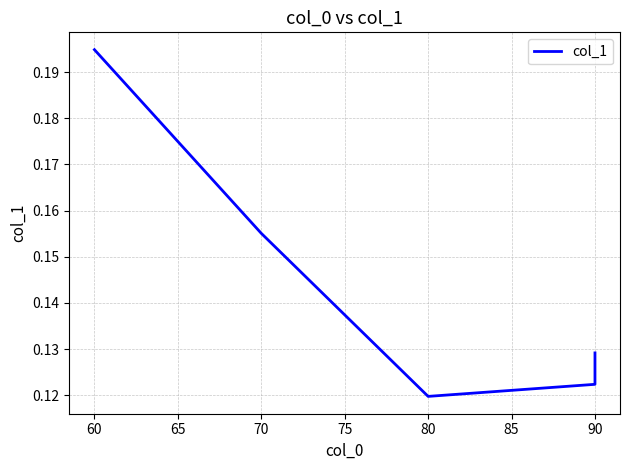

True or false: the data shows 0.2 at 70.

True